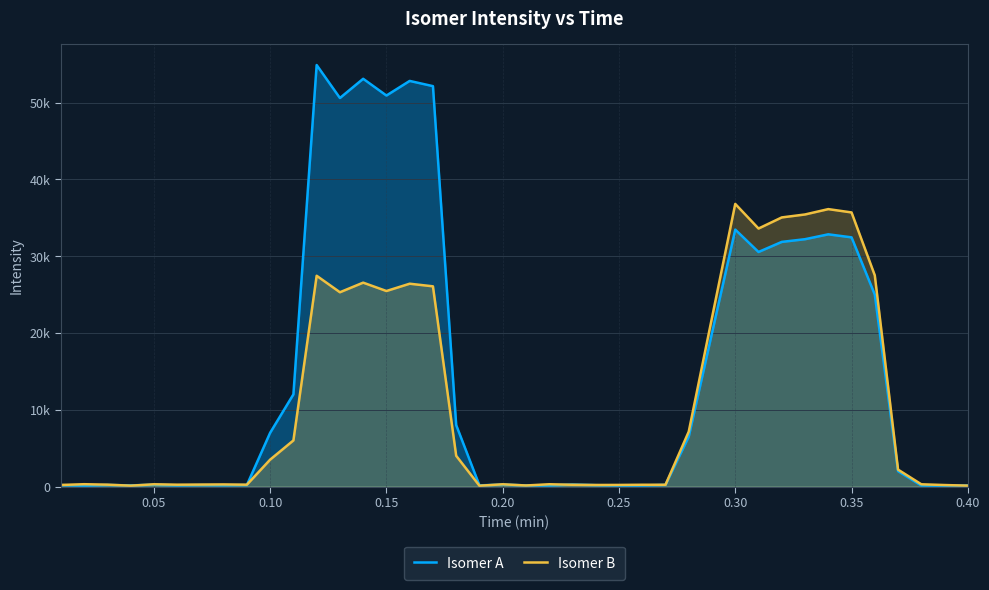

True or false: Isomer A has more than 2 interior local peaks.

True